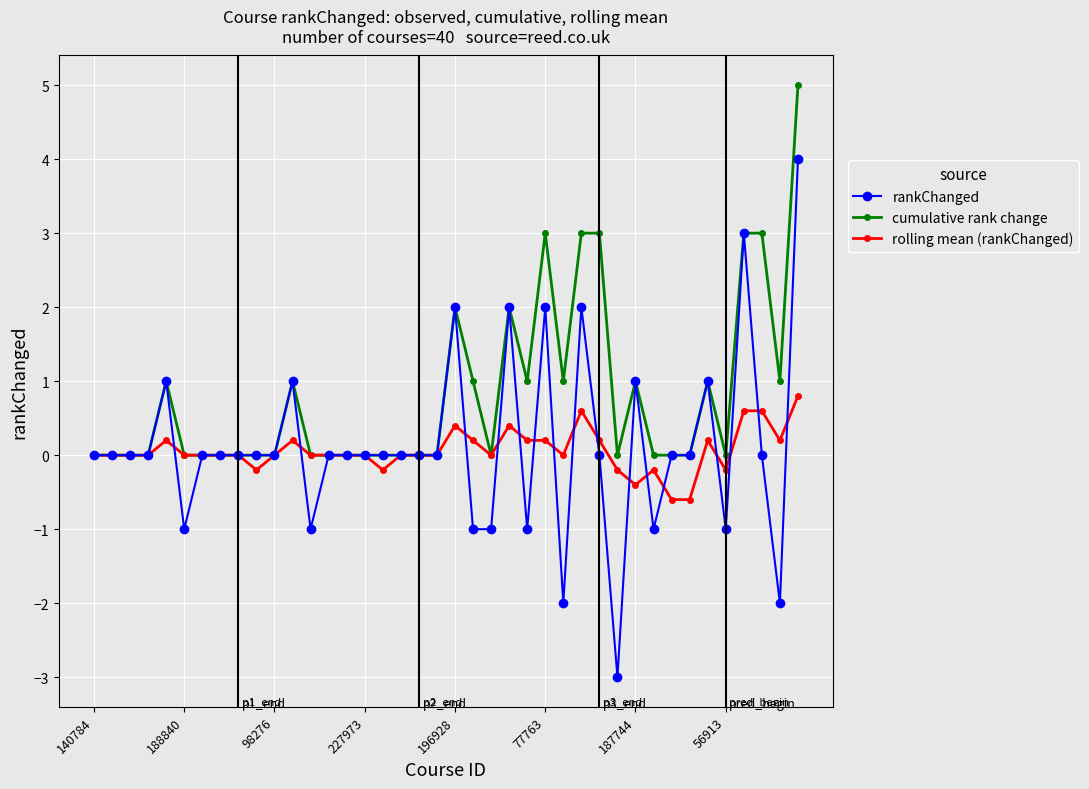

Count the rankChanged values in the range 0 to 1.

24